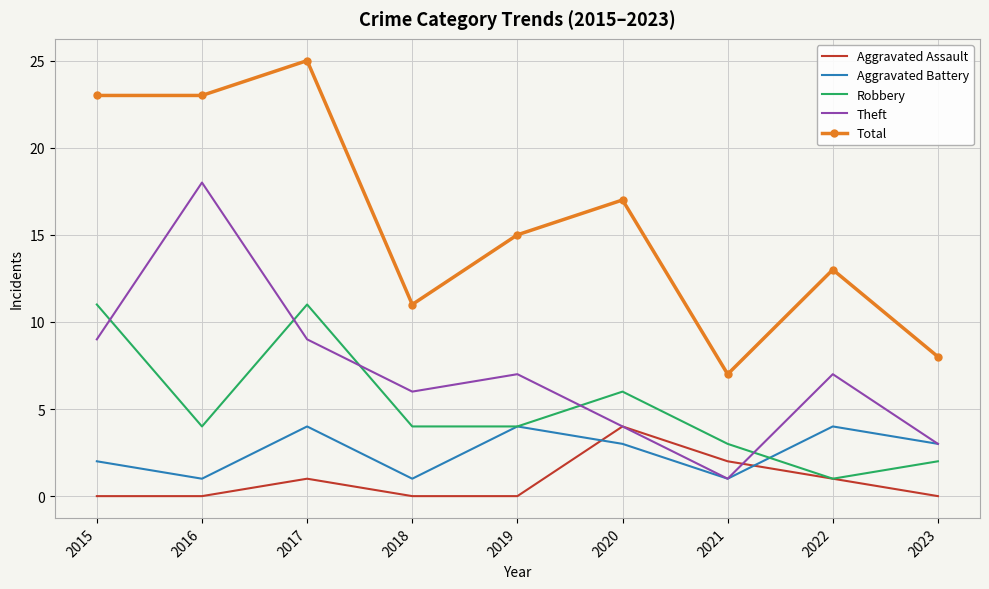

Reading right to left, list all the values displayed in this chart.

Aggravated Assault: 0	1	2	4	0	0	1	0	0
Aggravated Battery: 3	4	1	3	4	1	4	1	2
Robbery: 2	1	3	6	4	4	11	4	11
Theft: 3	7	1	4	7	6	9	18	9
Total: 8	13	7	17	15	11	25	23	23